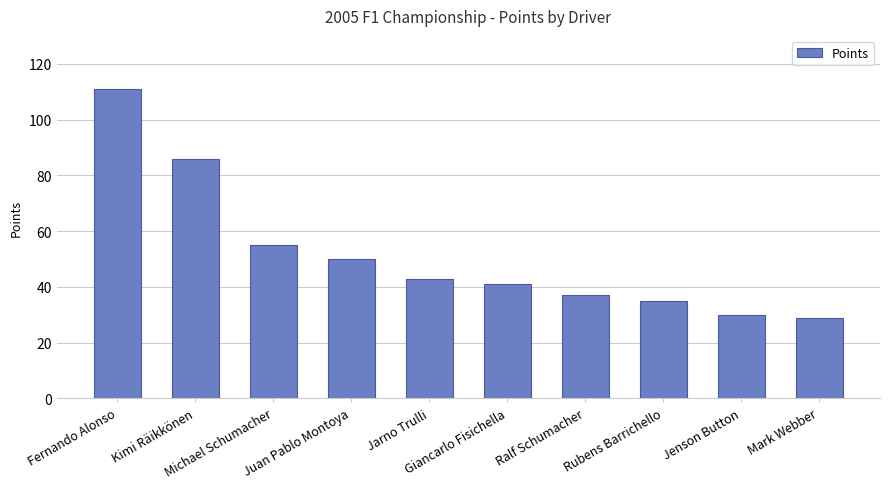

What is the change in value from Ralf Schumacher to Mark Webber?

-8